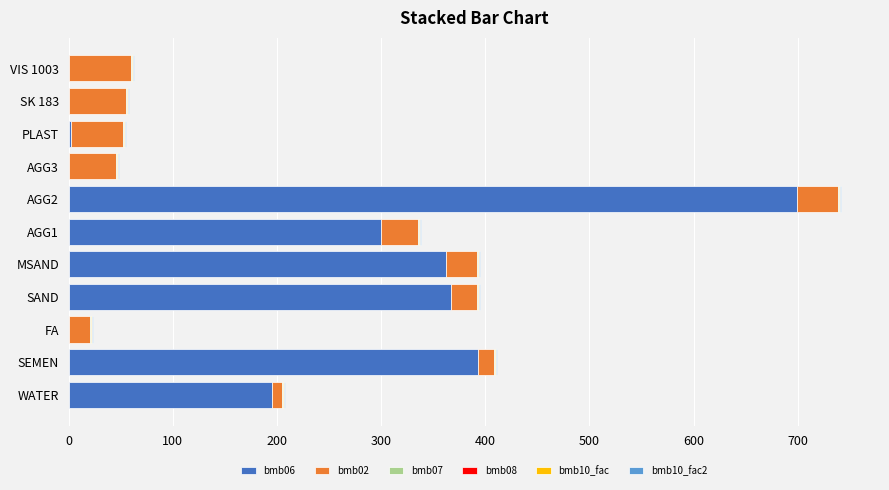

How many distinct data groups are displayed?

5